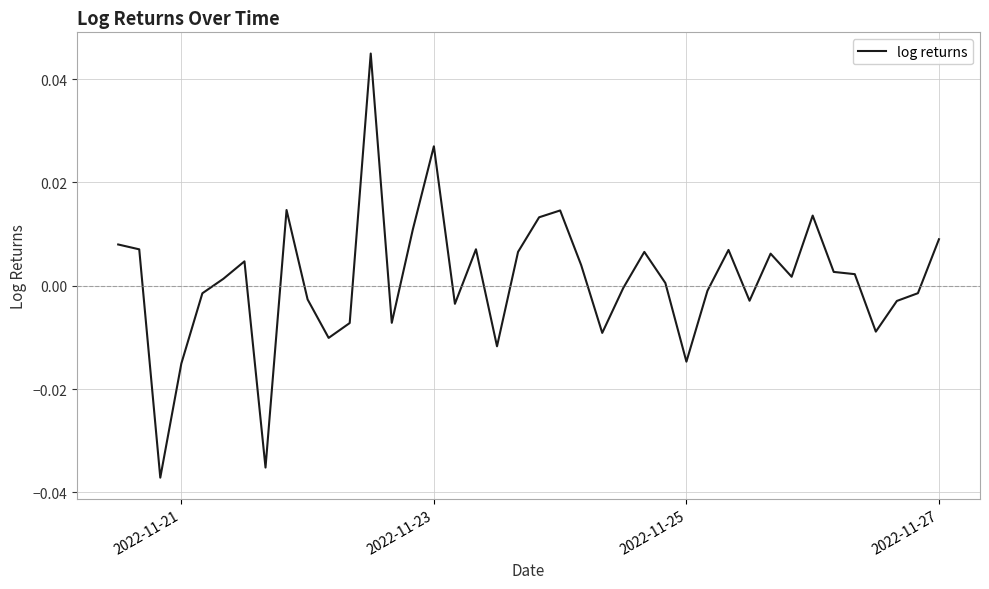

Does the chart have visible grid lines?

Yes